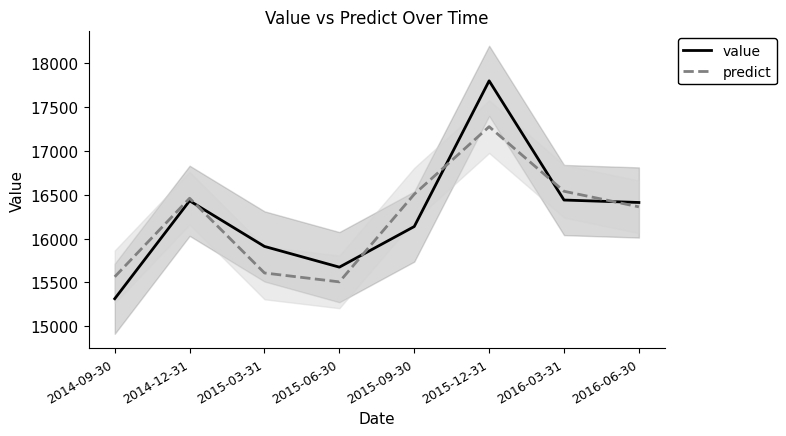

Rank the series by their average value, from lowest to highest.

predict, value